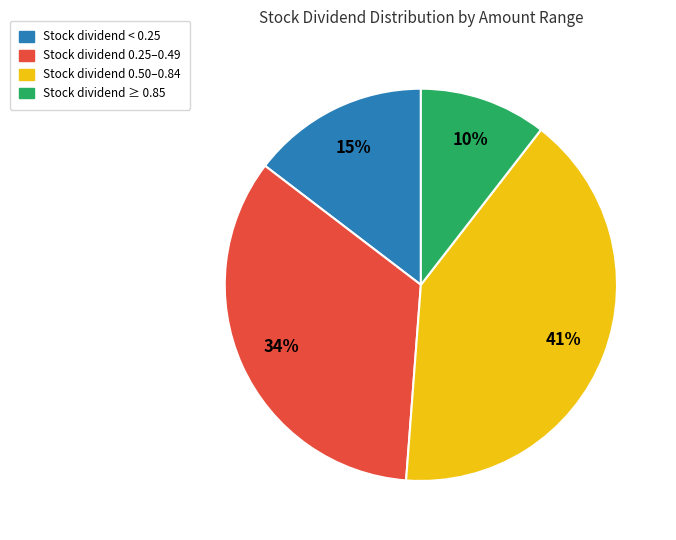

True or false: Stock dividend 0.50–0.84 accounts for 41% of the total.

True